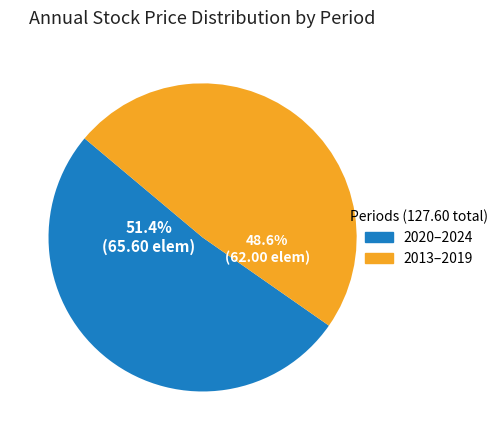

To the nearest percent, what is the difference between the largest and smallest slice percentages?

3%